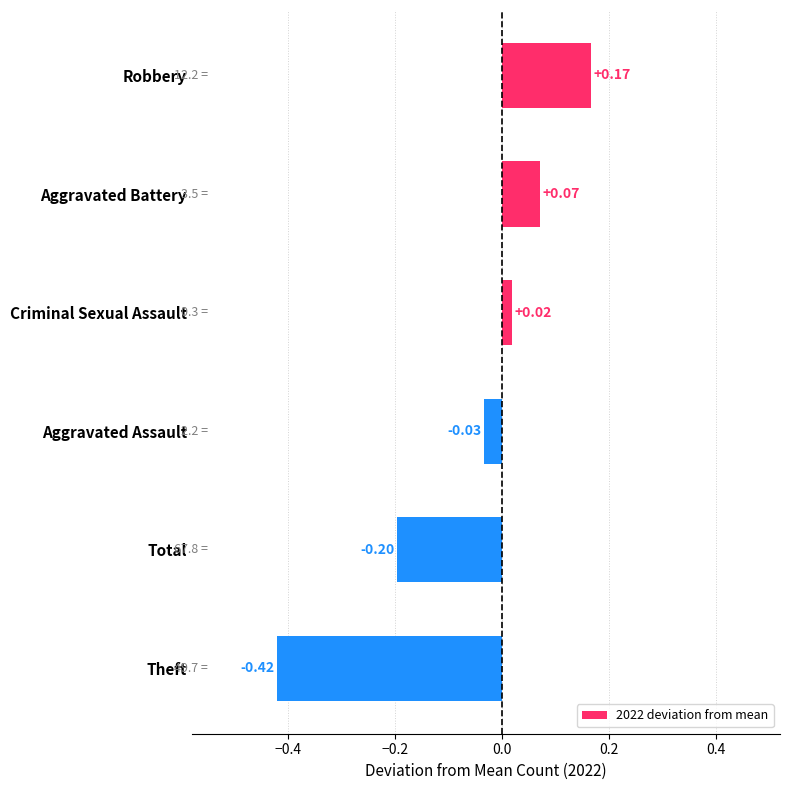

Between Aggravated Battery and Theft, which is larger?

Aggravated Battery